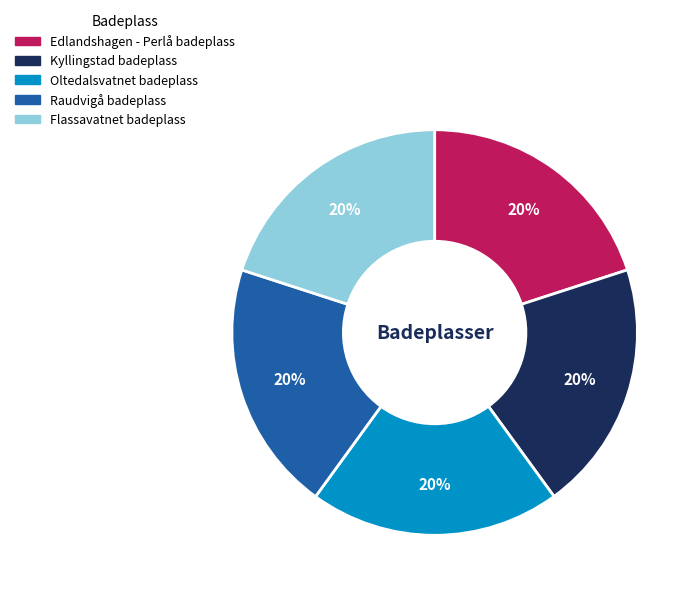

Combined, do Raudvigå badeplass and Flassavatnet badeplass account for over 50%?

No